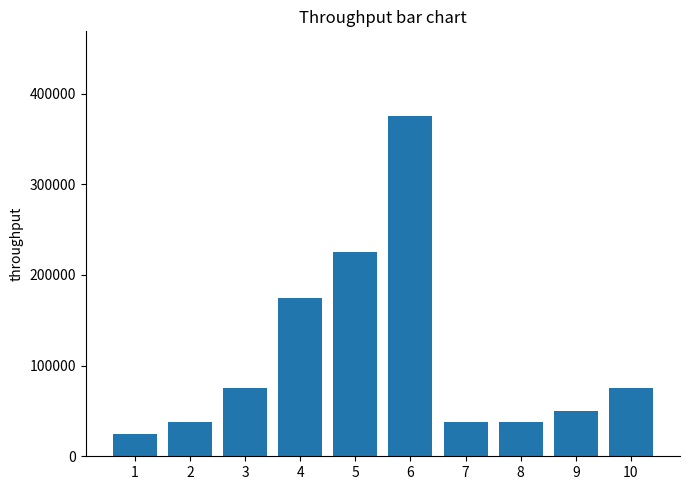

Reading left to right, transcribe all the data shown in this chart.

1=25000	2=37500	3=75000	4=175000	5=225000	6=375000	7=37500	8=37500	9=50000	10=75000